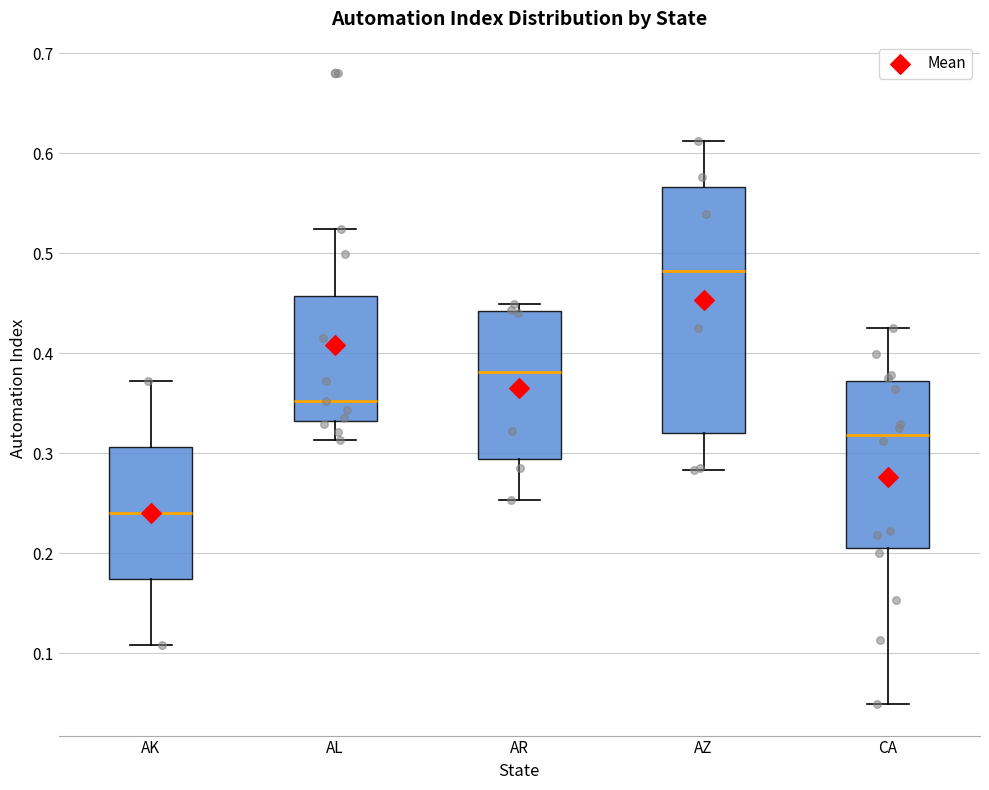

Reading left to right, read every box against the y-axis: the position of its median line, the range the box covers, and the ends of its whiskers. The values are not printed on the chart, so give them approximately, as read against the axis.

AK: median 0.24, box 0.17 to 0.31, whiskers 0.11 to 0.37
AL: median 0.35, box 0.33 to 0.46, whiskers 0.31 to 0.52
AR: median 0.38, box 0.29 to 0.44, whiskers 0.25 to 0.45
AZ: median 0.48, box 0.32 to 0.57, whiskers 0.28 to 0.61
CA: median 0.32, box 0.20 to 0.37, whiskers 0.05 to 0.43